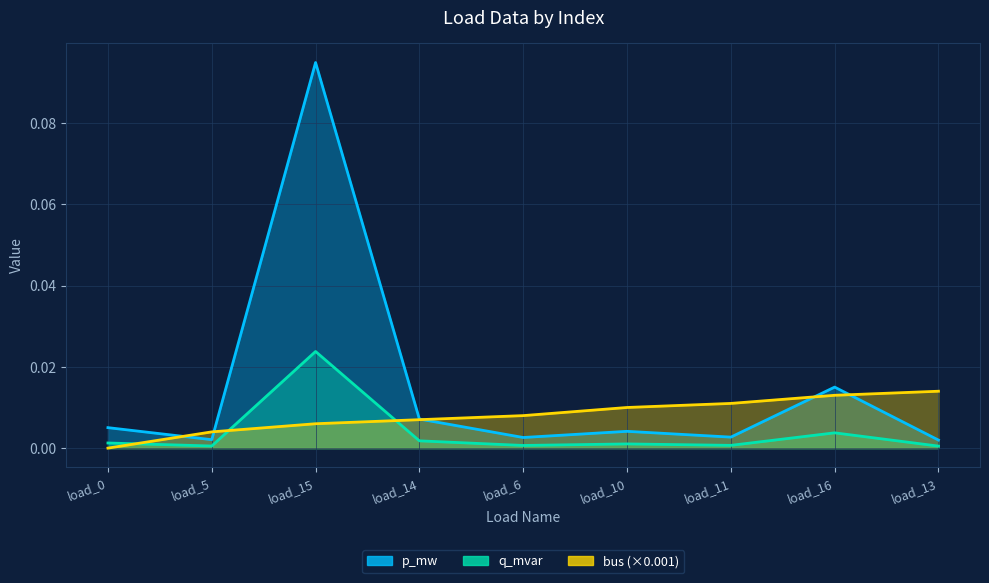

What are all the series names shown in the legend?

p_mw, q_mvar, bus